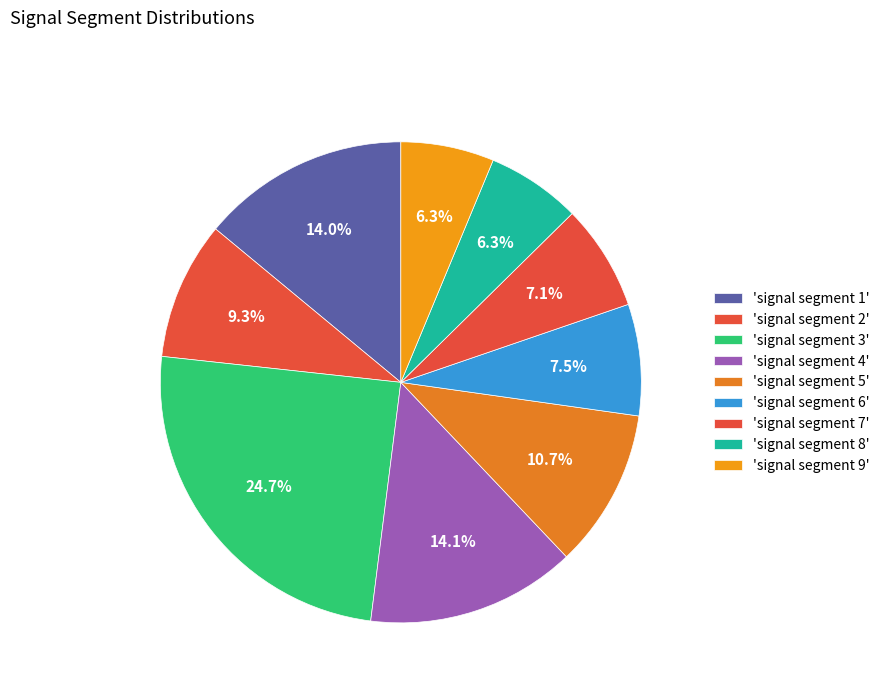

Which slice is the smallest?

signal segment 9